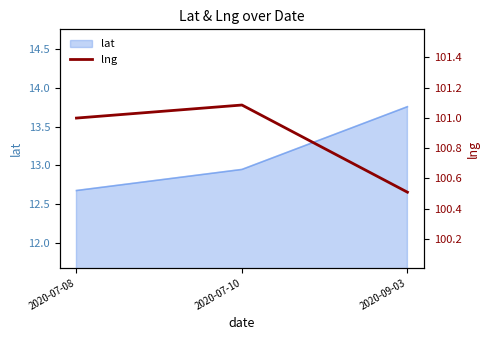

What is the maximum value shown in the chart?

101.1